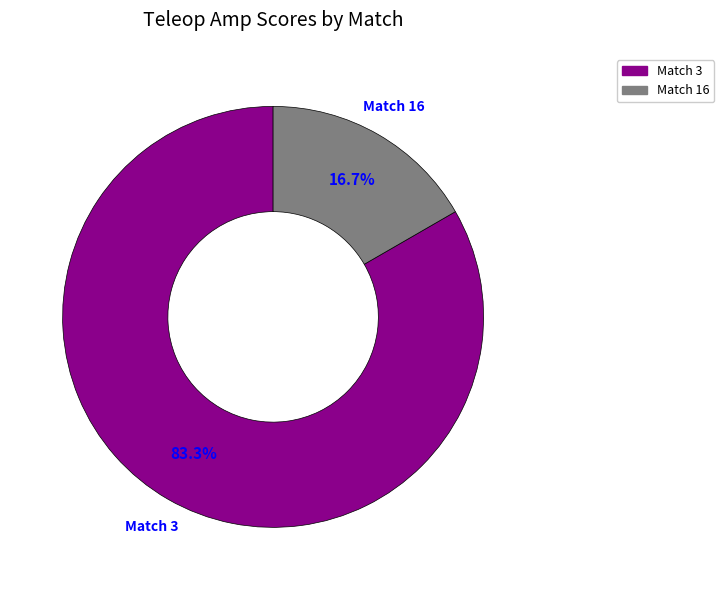

Rank the categories by value from highest to lowest.

Match 3, Match 16